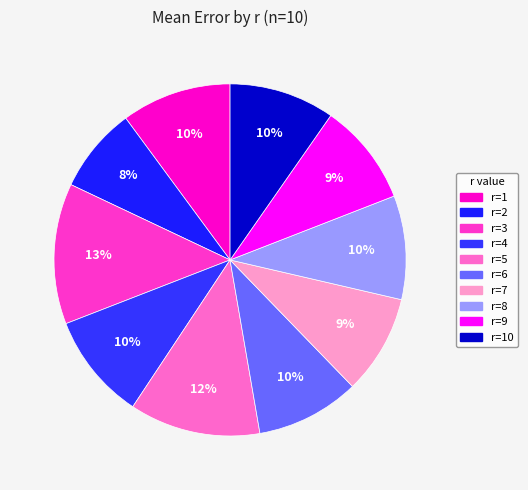

How many slices are in this pie chart?

10